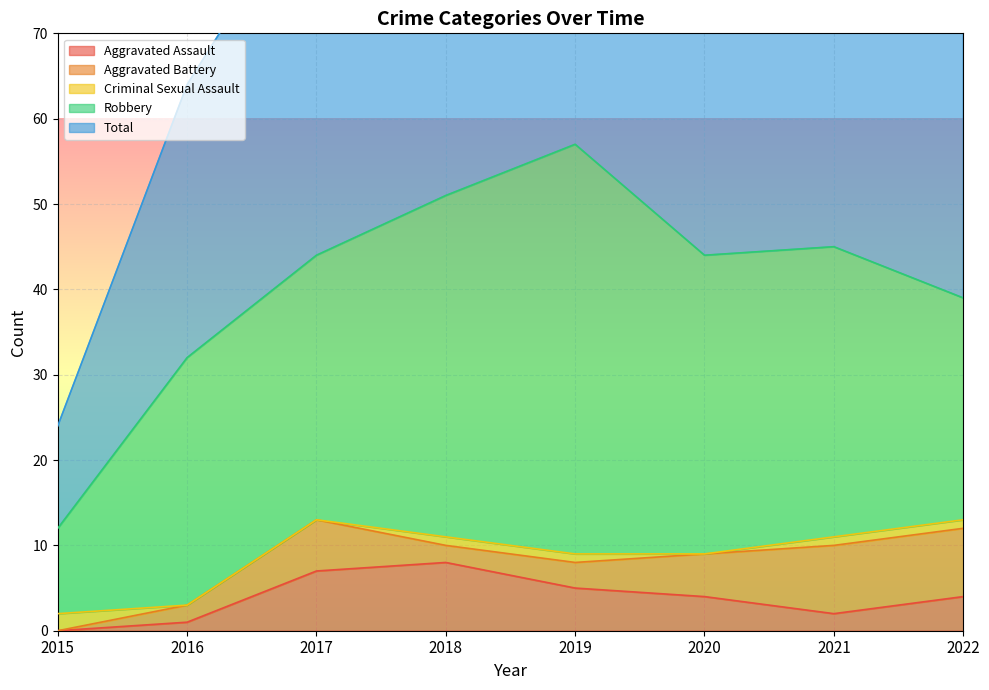

The value of Total at 2019 is 77. True or false?

False